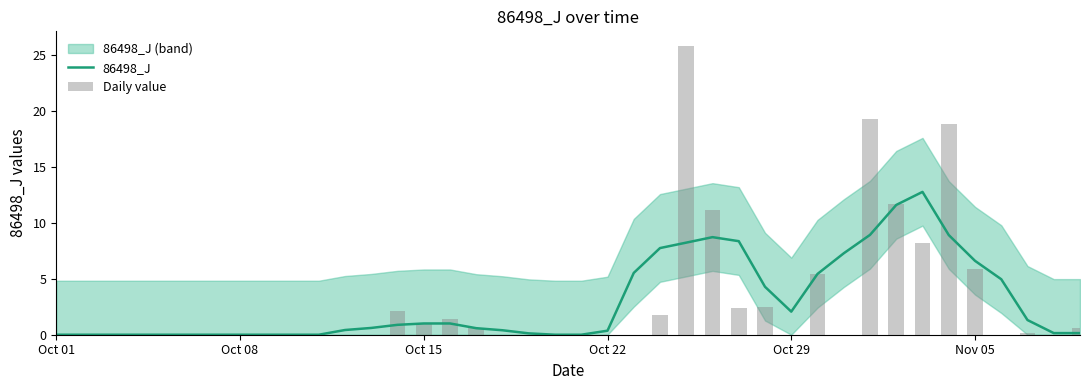

Which series has the widest spread of values?

Daily value